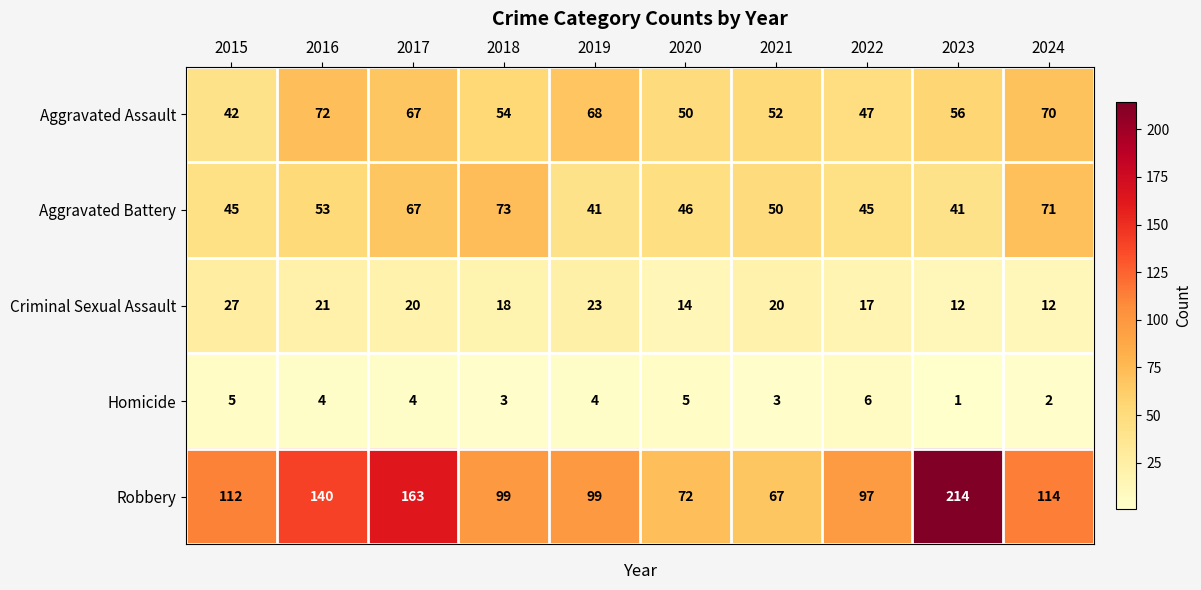

At which label does Homicide first exceed 4?

2015